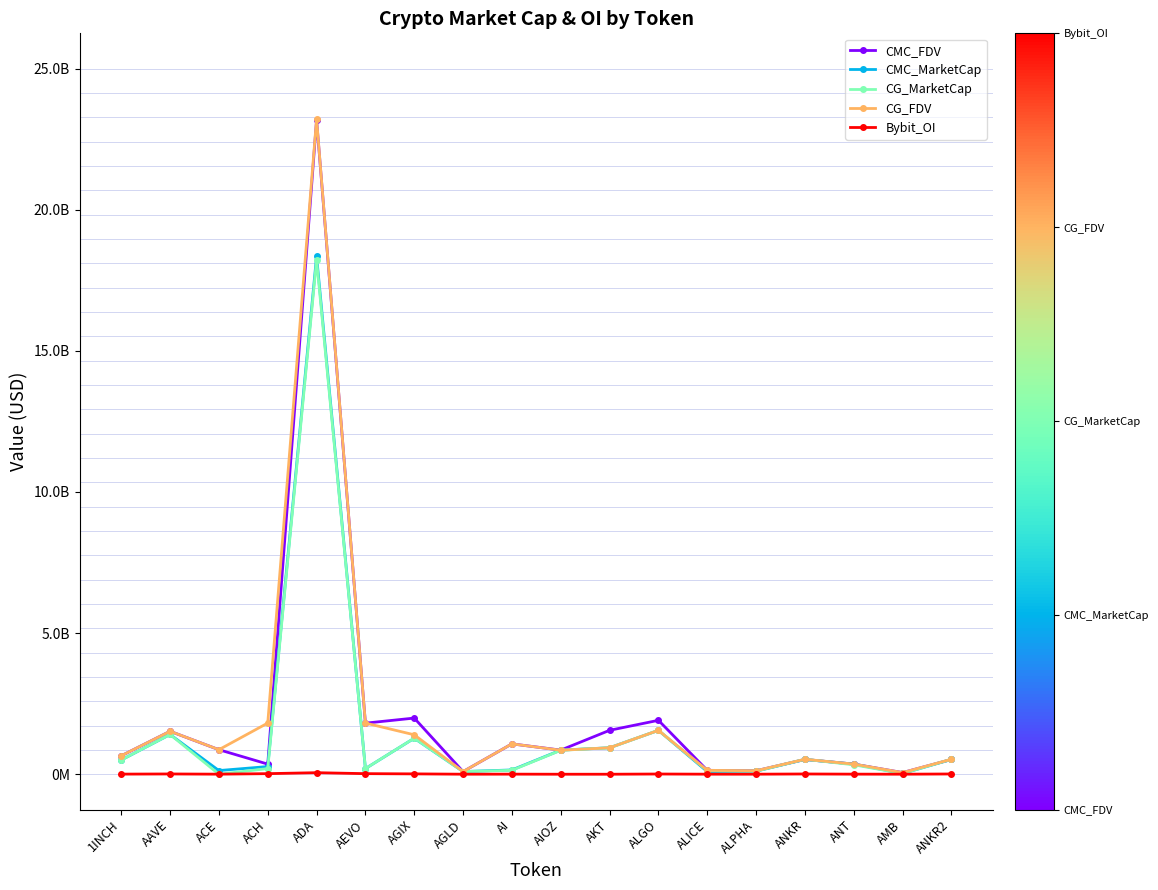

Which label corresponds to the smallest value in the chart?

ACE